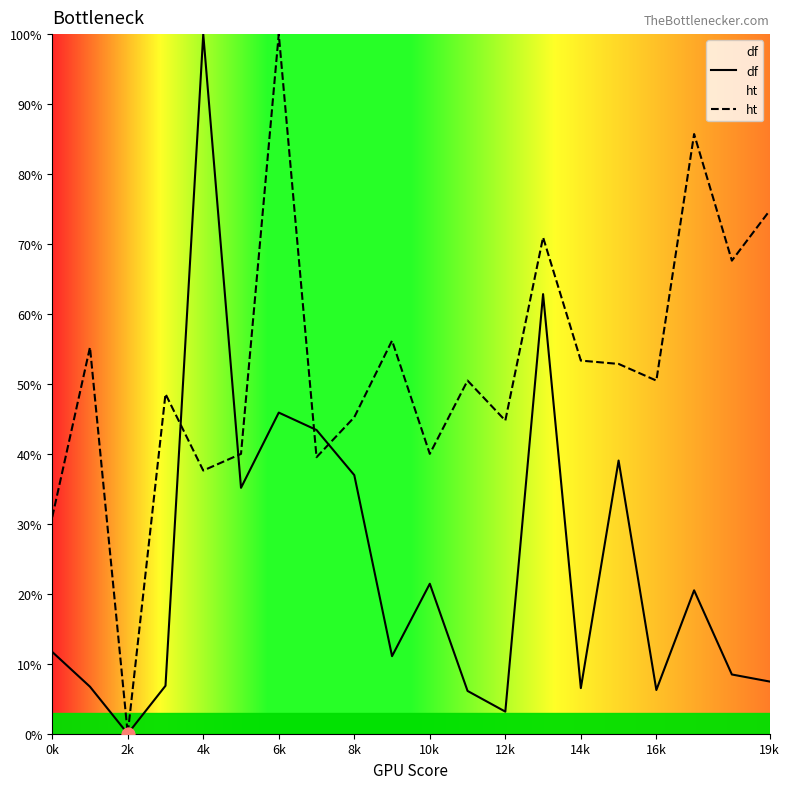

Which series has the largest Y range (max minus min)?

df